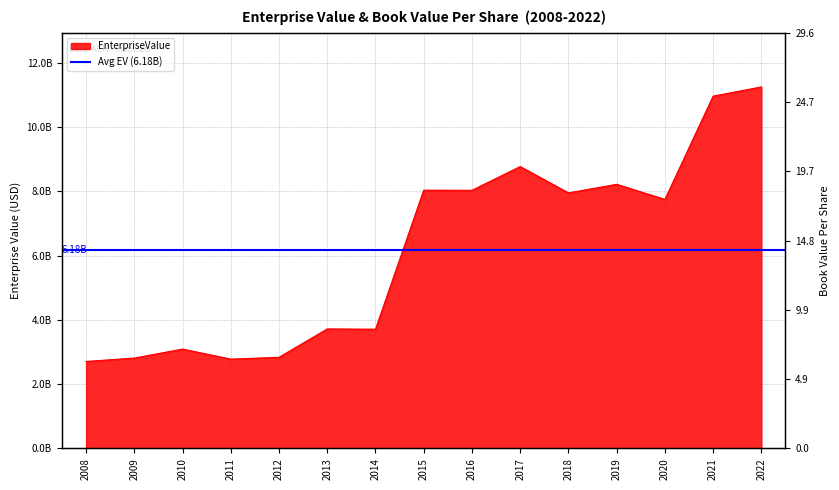

Which label corresponds to the largest value in the chart?

2022